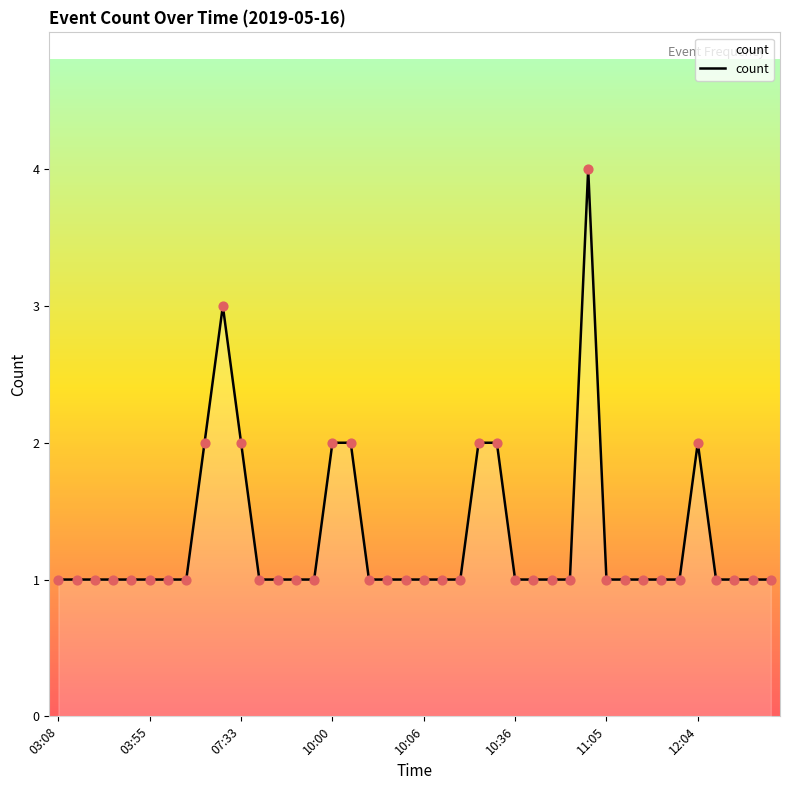

What is the greatest value displayed?

4